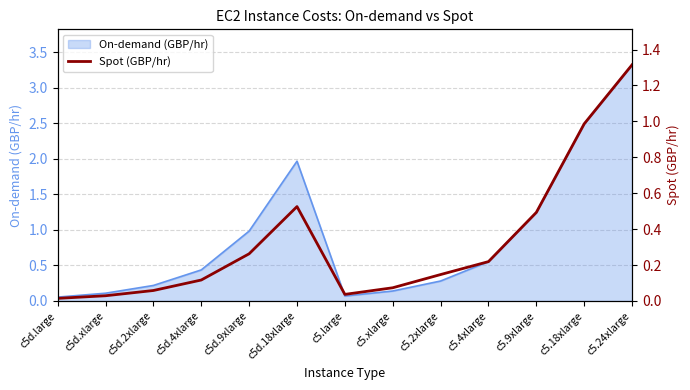

What is the label of the 10th point from the right?

c5d.4xlarge